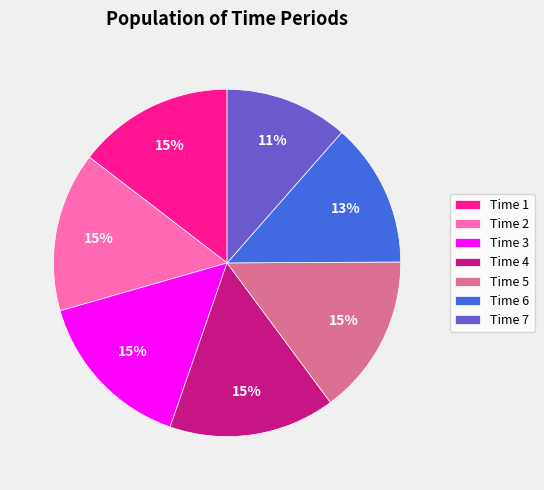

Is there any slice that represents more than half of the pie?

No